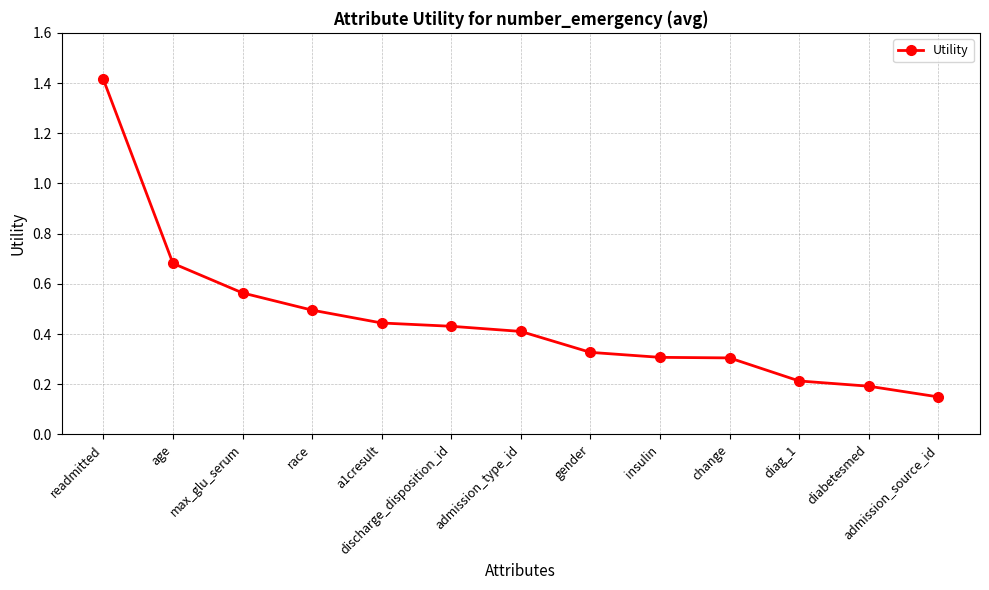

True or false: the data shows 0.4 at discharge_disposition_id.

True